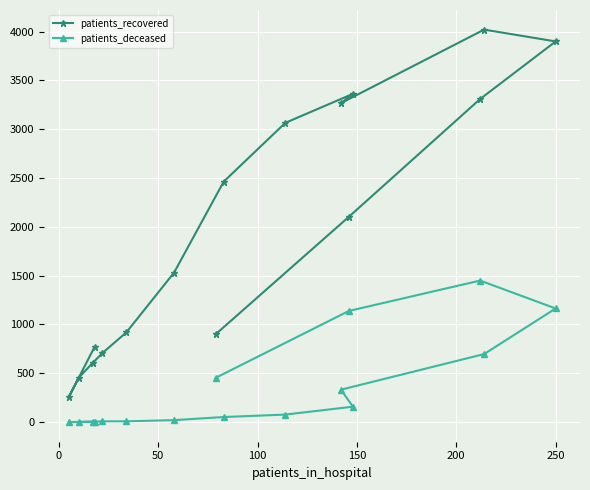

True or false: patients_deceased and patients_recovered cross at least once.

False